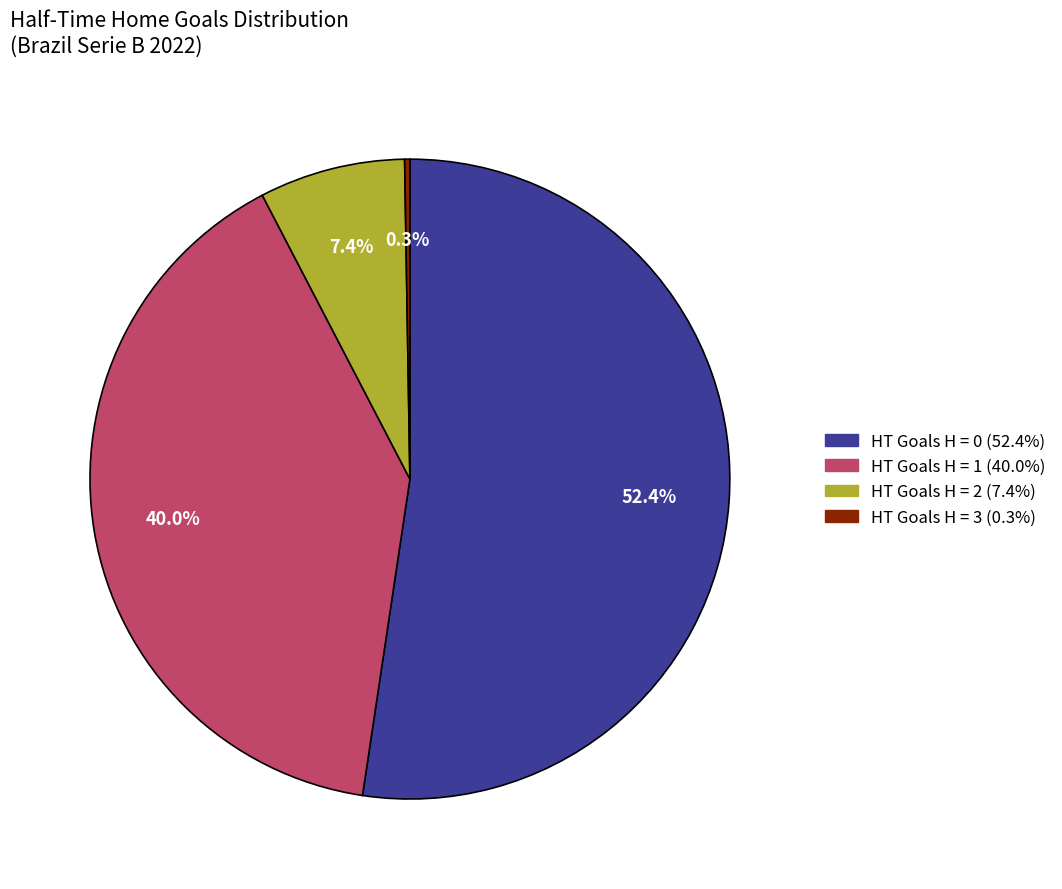

Is there a majority slice in this chart?

Yes